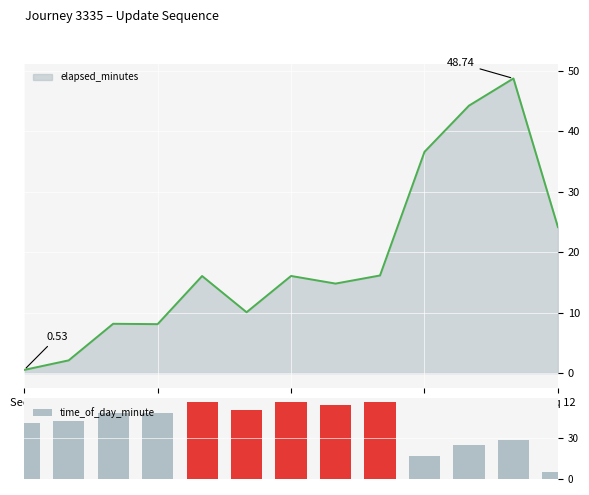

The chart shows a value of 29 at 11. True or false?

True